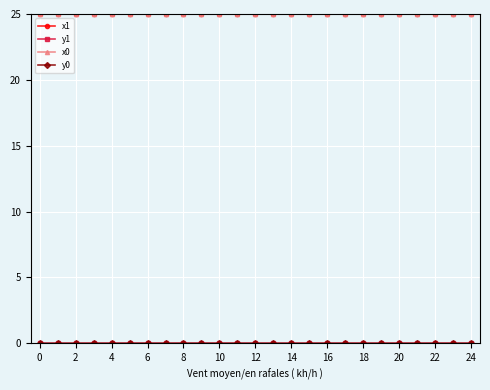

What is the greatest value displayed?

25.0